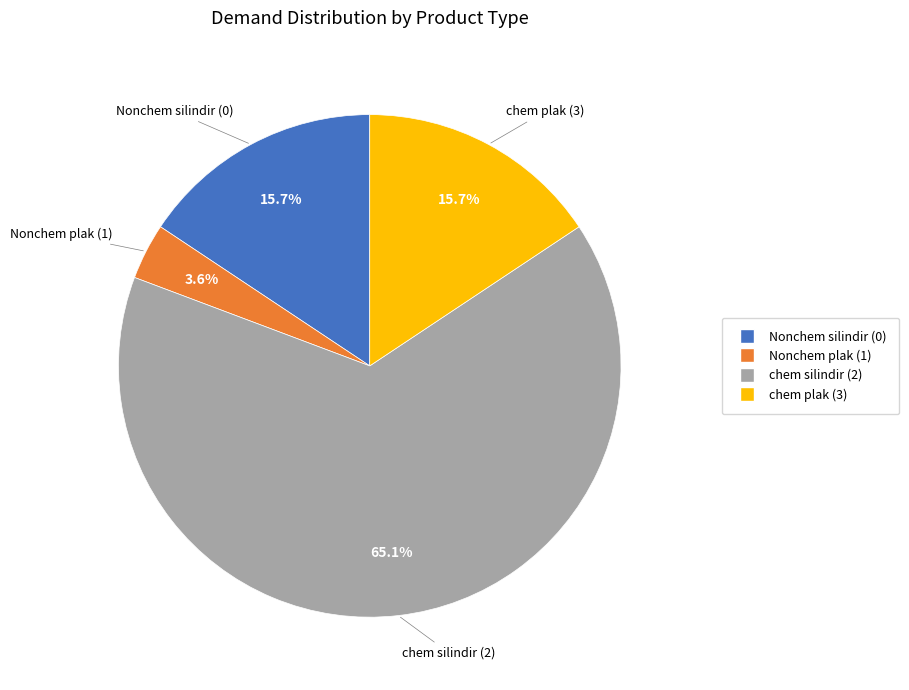

What percentage is the Nonchem silindir (0) slice, to the nearest percent?

16%